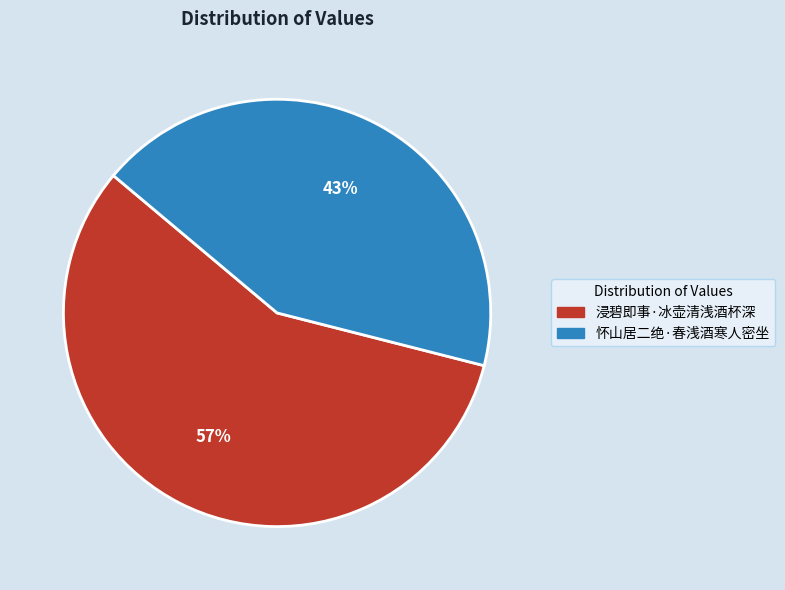

Is the sum of 浸碧即事·冰壶清浅酒杯深 and 怀山居二绝·春浅酒寒人密坐 greater than half?

Yes